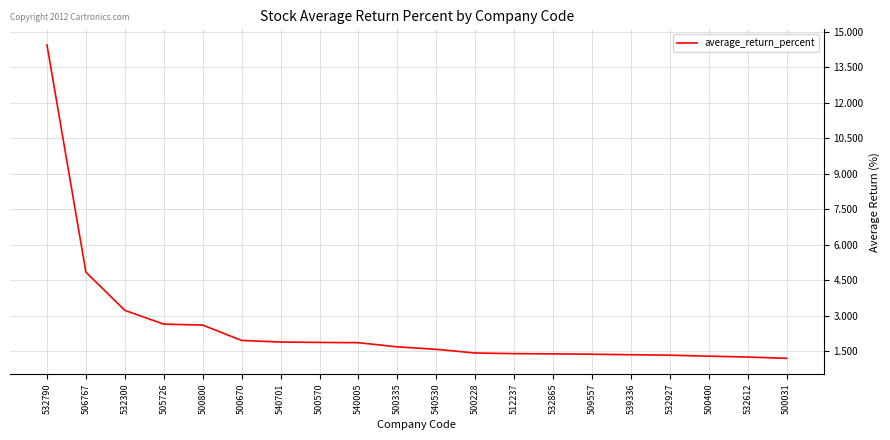

What is the maximum value shown in the chart?

14.4